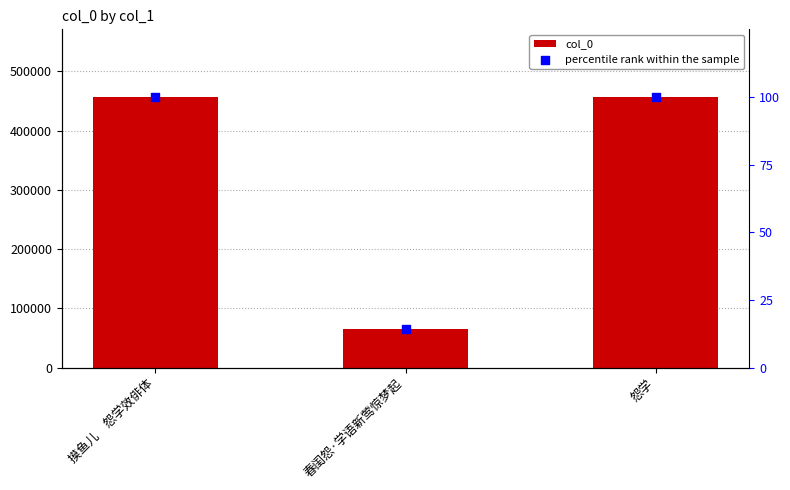

Which series has the largest Y range (max minus min)?

col_0